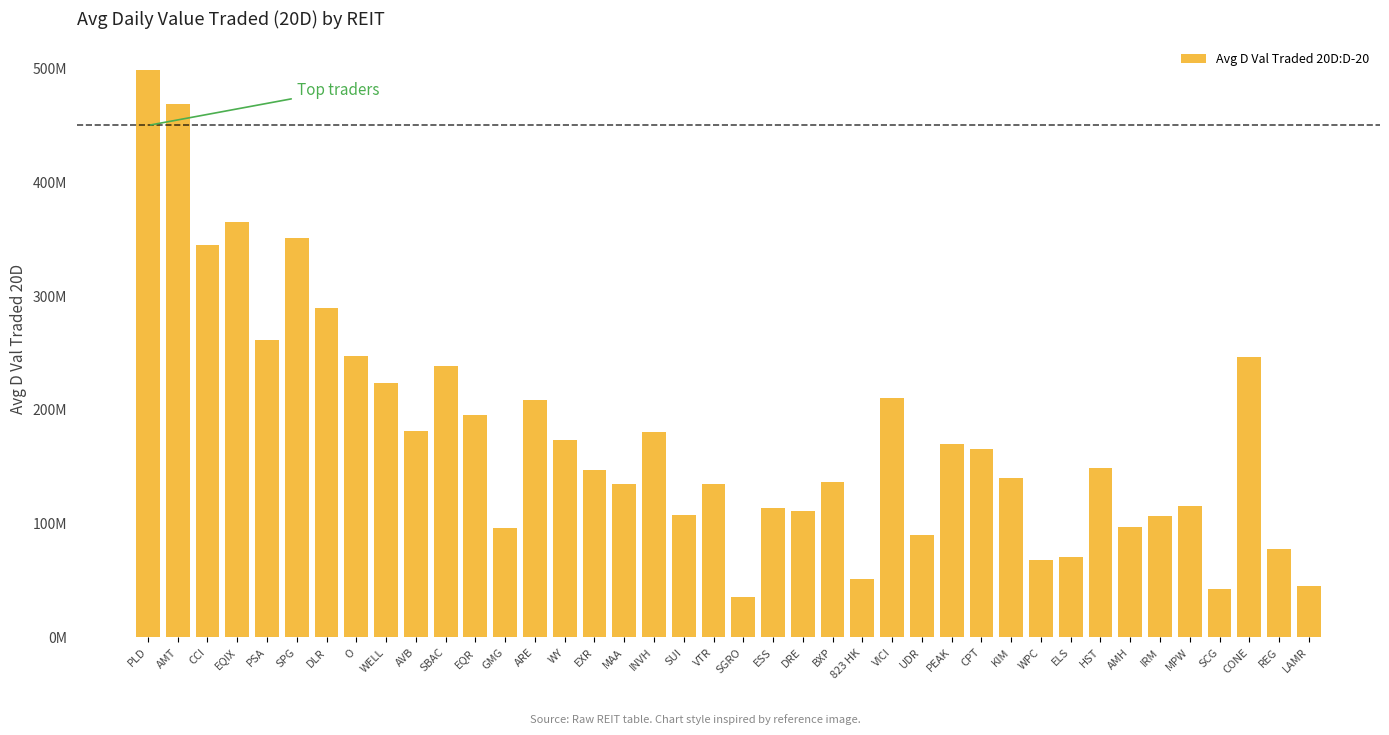

Are the bars horizontal?

No